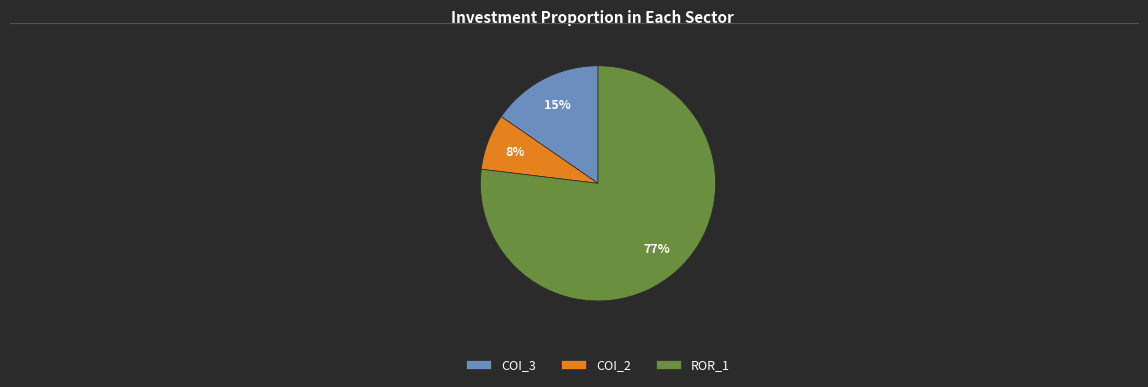

Do ROR_1 and COI_2 together represent more than half of the pie?

Yes